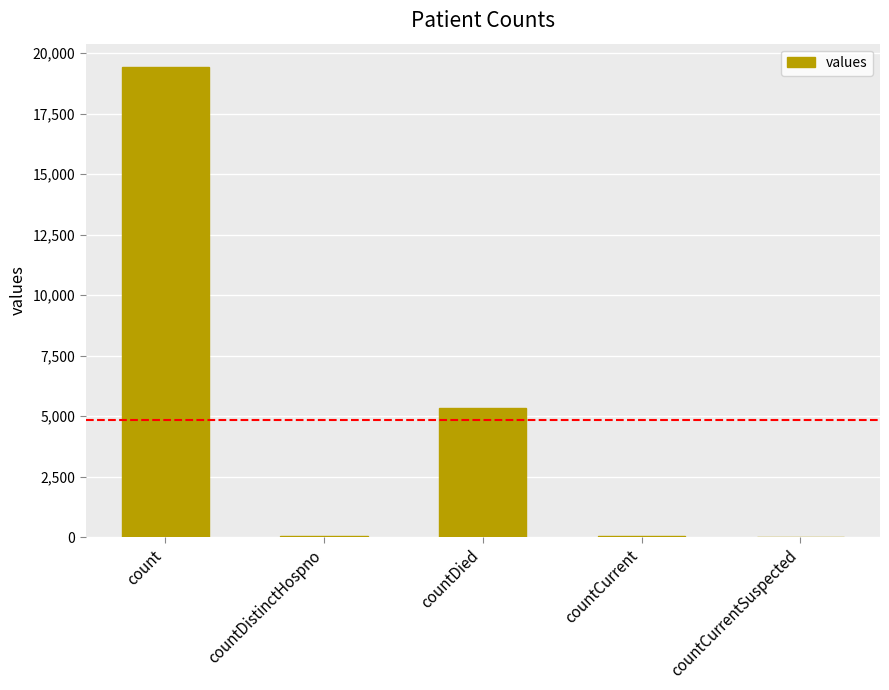

What is the sum of the values at countCurrent and countDied?

5417